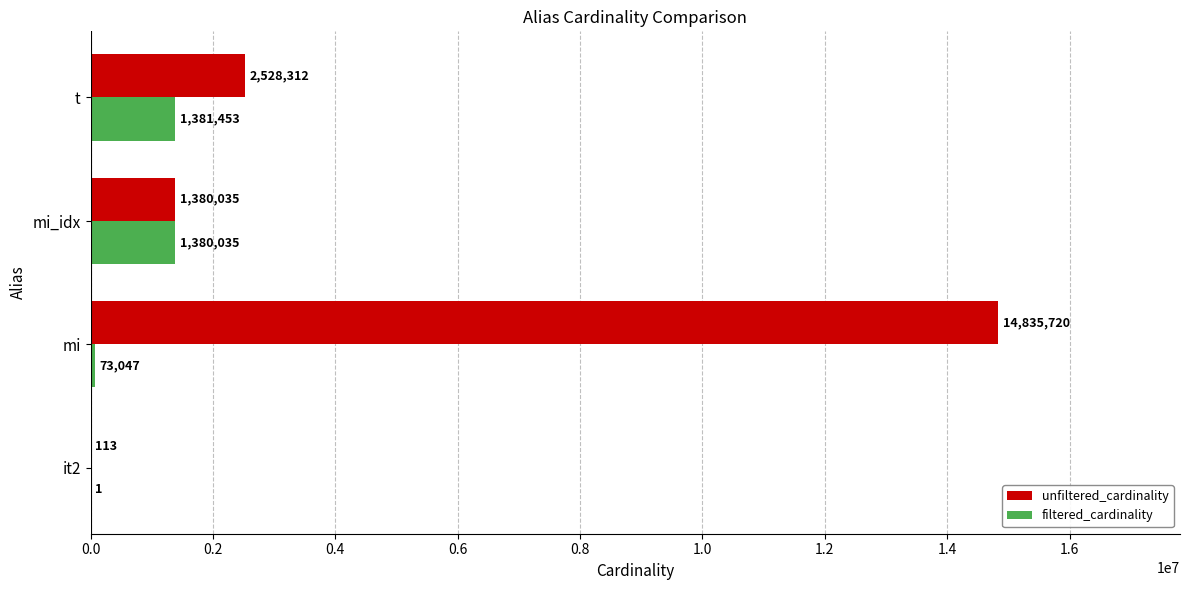

True or false: unfiltered_cardinality has a value of 2152612 at mi_idx.

False